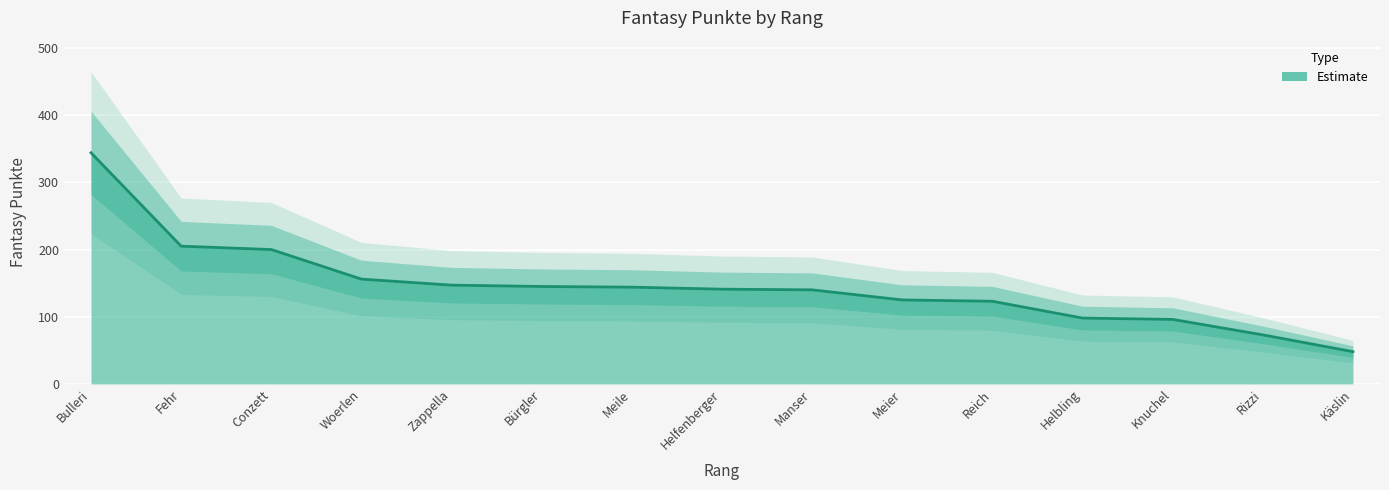

What is the sum of all values?

2185